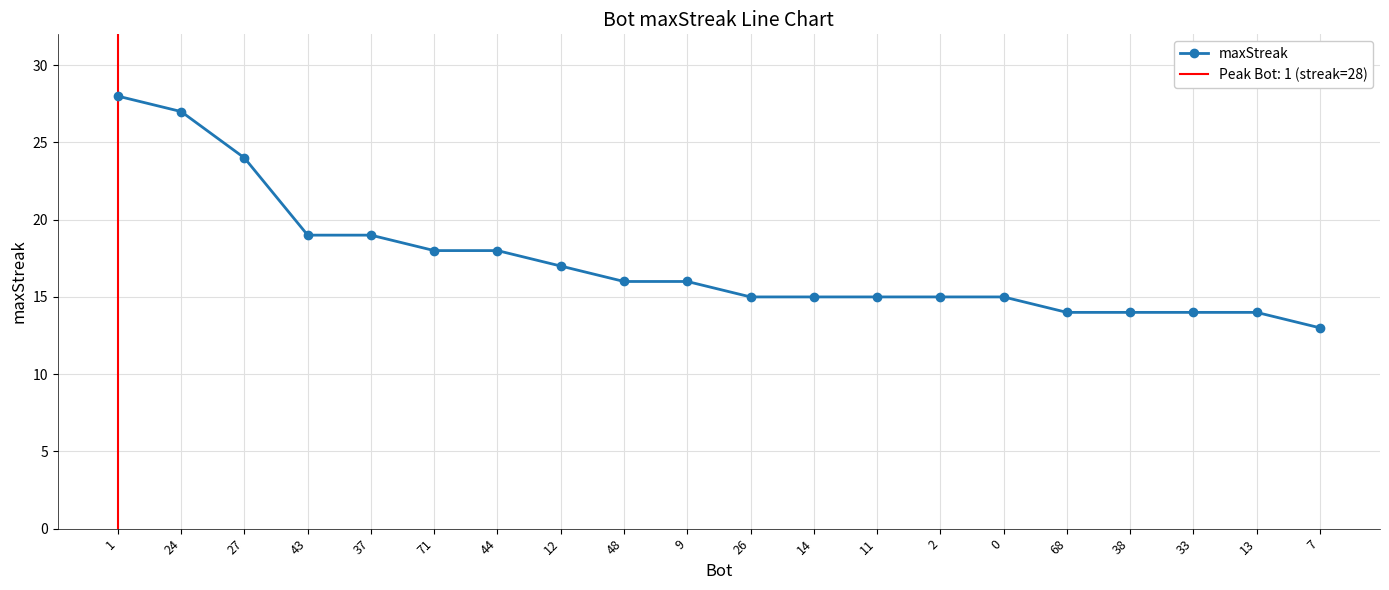

What is the difference between the second highest and second lowest values?

13